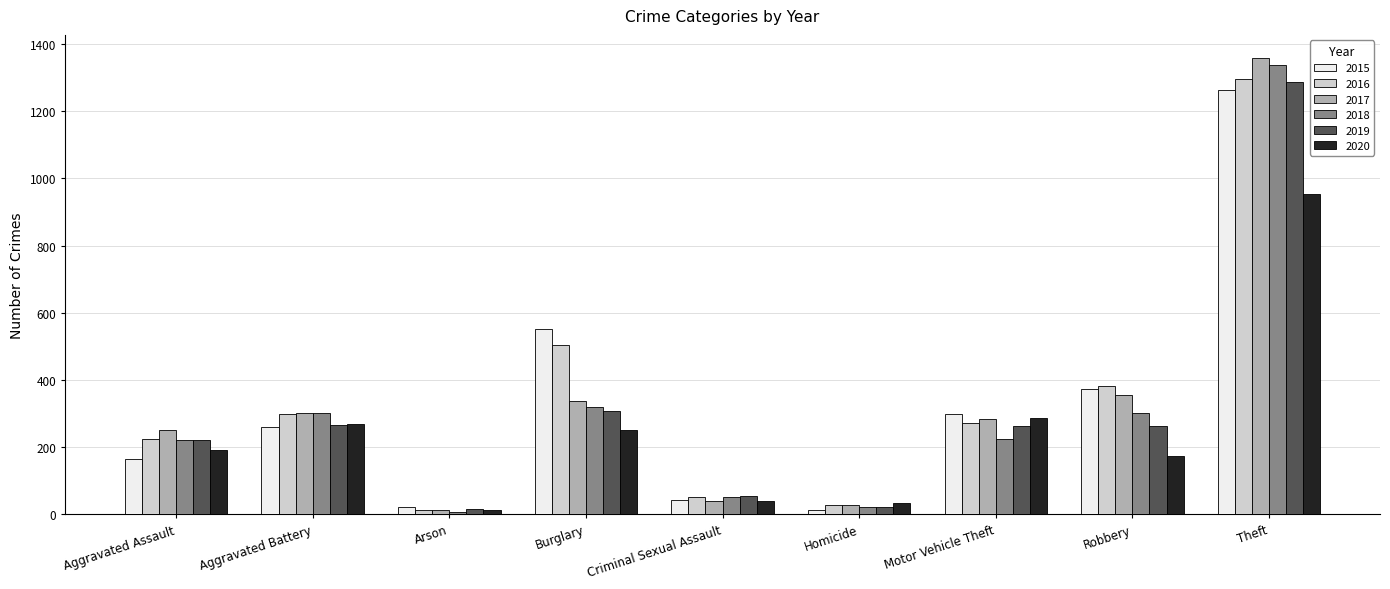

Is it true that 2016 equals 381 at Robbery?

True